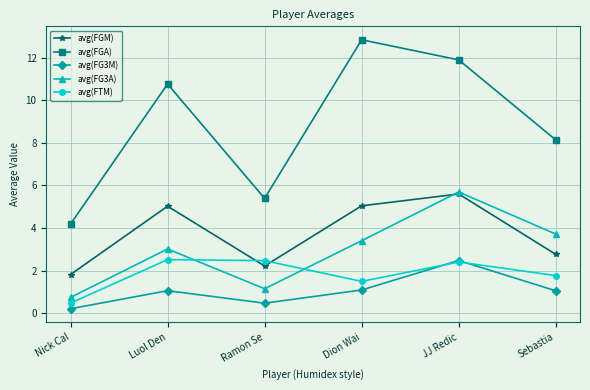

At which category does the chart reach its minimum across all series?

Nick Cal